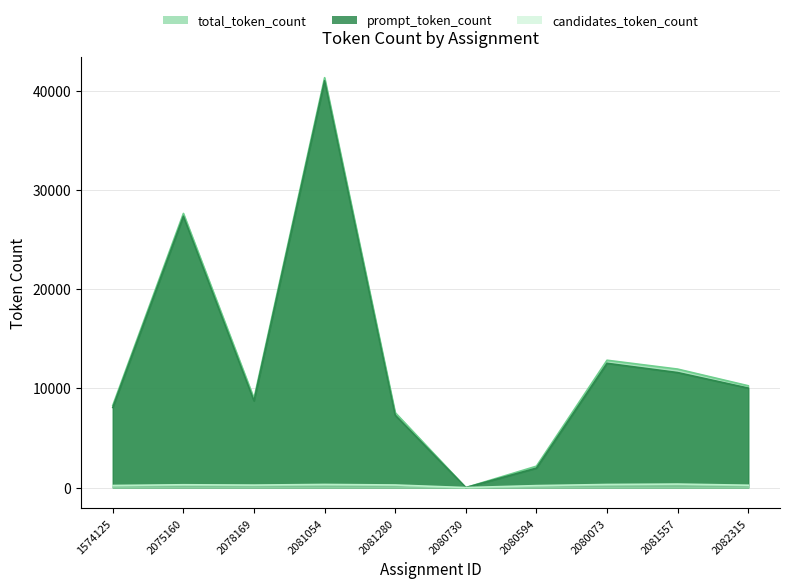

Reading left to right, list all the values displayed in this chart.

total_token_count: 8282	27616	8983	41292	7549	0	2155	12828	11936	10257
prompt_token_count: 8072	27332	8733	40977	7288	0	1957	12516	11584	10020
candidates_token_count: 210	284	250	315	261	0	198	312	352	237